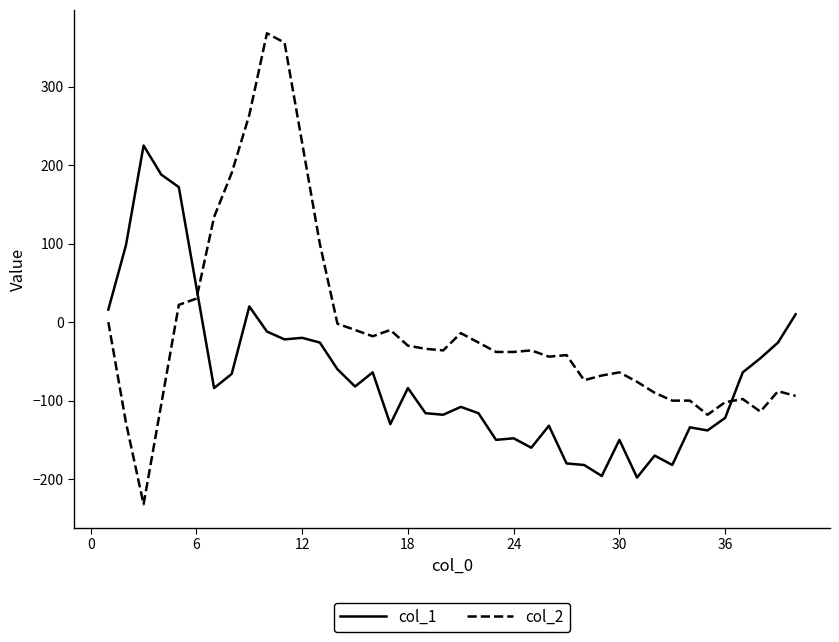

In col_1, how many points are lower than both neighbors (excluding endpoints)?

11